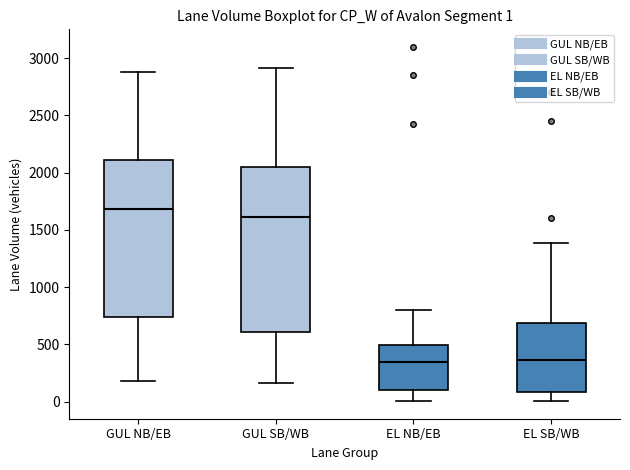

Comparing the boxes themselves (not the whiskers), which one is the tallest?

GUL SB/WB